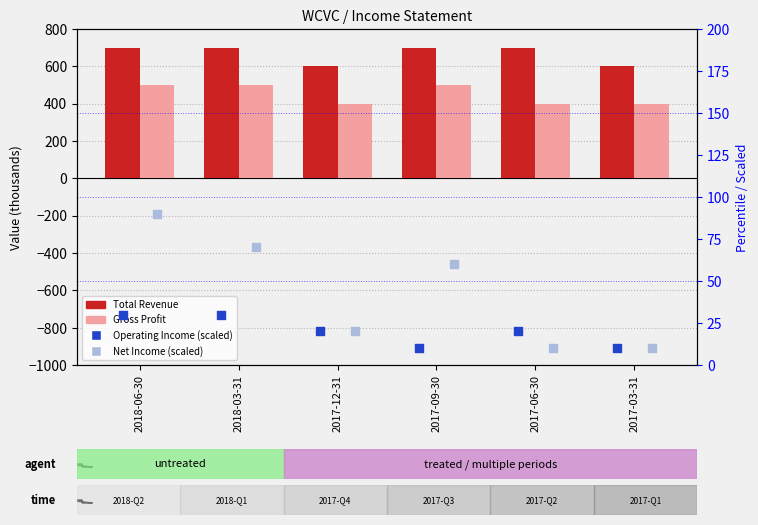

What is the total value across all series at 2017-09-30?

1270